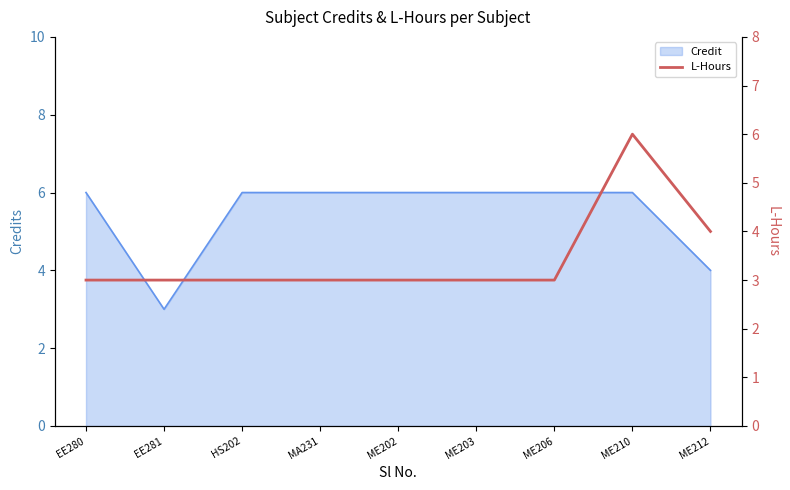

True or false: the data has more than 0 interior local peaks.

True